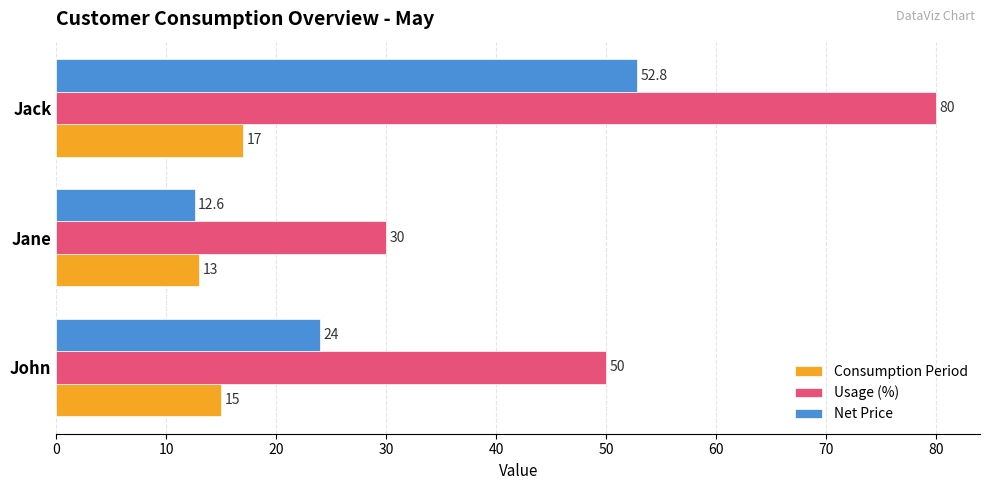

Rank the categories by Usage (%) value from lowest to highest.

Jane, John, Jack